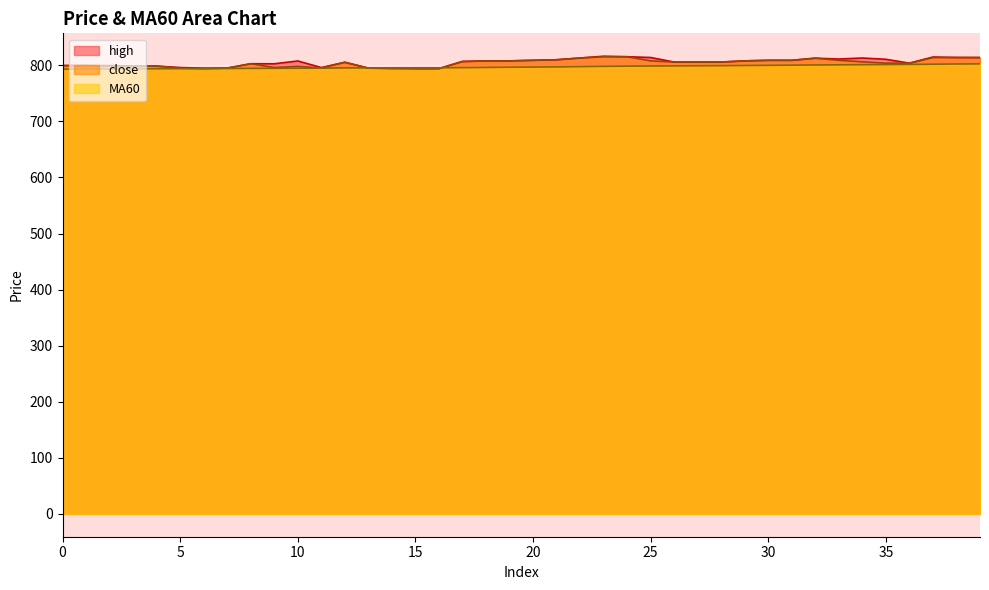

List the labels in order of MA60 value, largest first.

39, 38, 37, 36, 35, 34, 33, 32, 31, 30, 29, 28, 27, 26, 25, 24, 23, 22, 21, 20, 19, 18, 17, 16, 15, 14, 13, 12, 11, 10, 9, 8, 7, 6, 5, 4, 3, 2, 1, 0